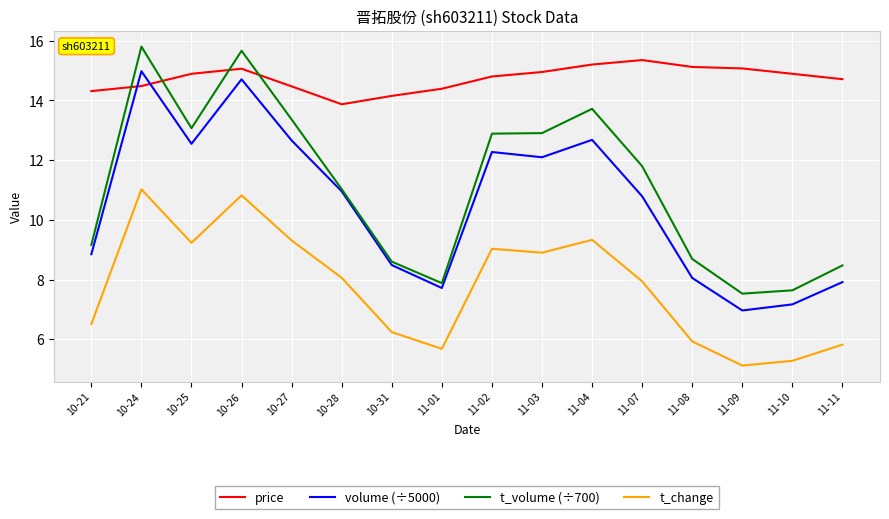

Which series has the largest total across all categories?

price